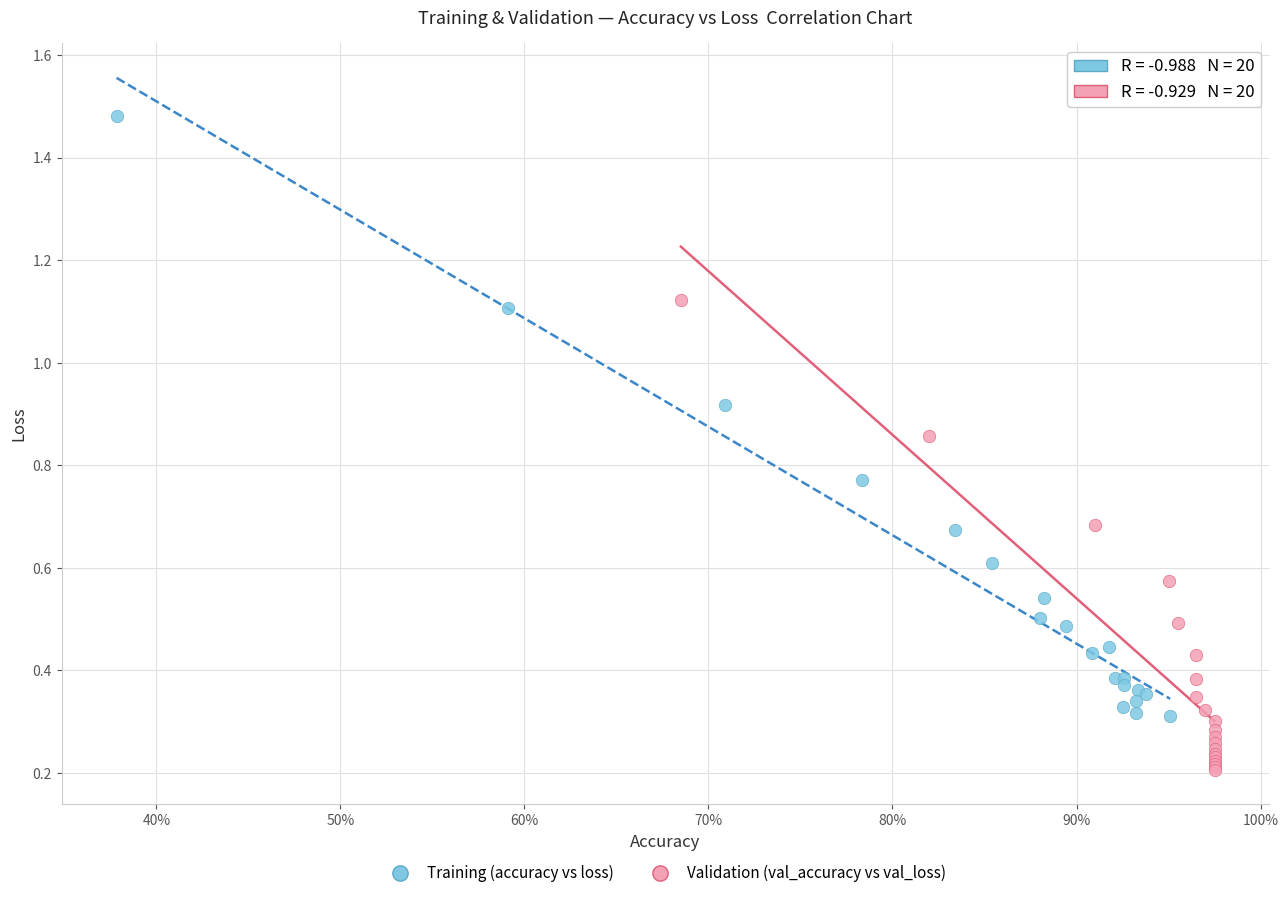

Which series reaches the maximum Y coordinate?

Training (accuracy vs loss)